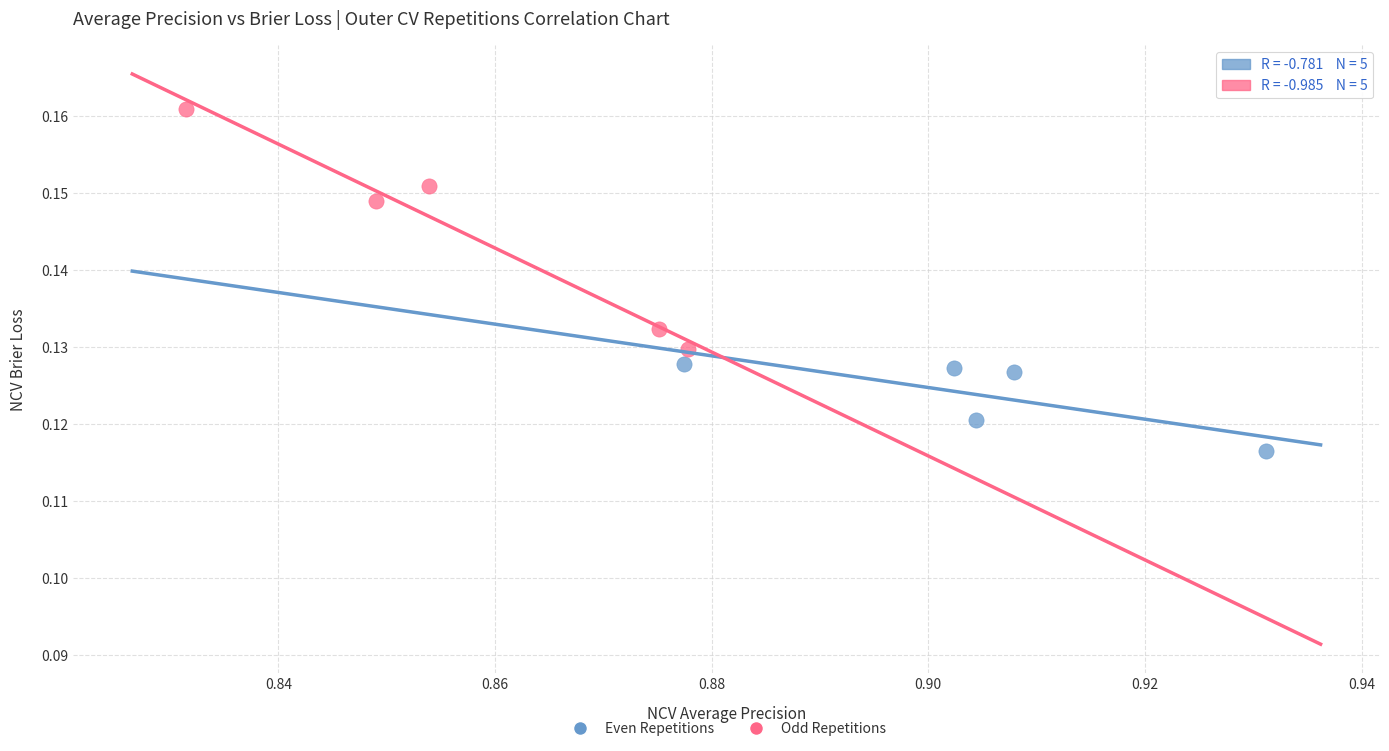

Which series has the widest spread of Y values?

Odd Repetitions